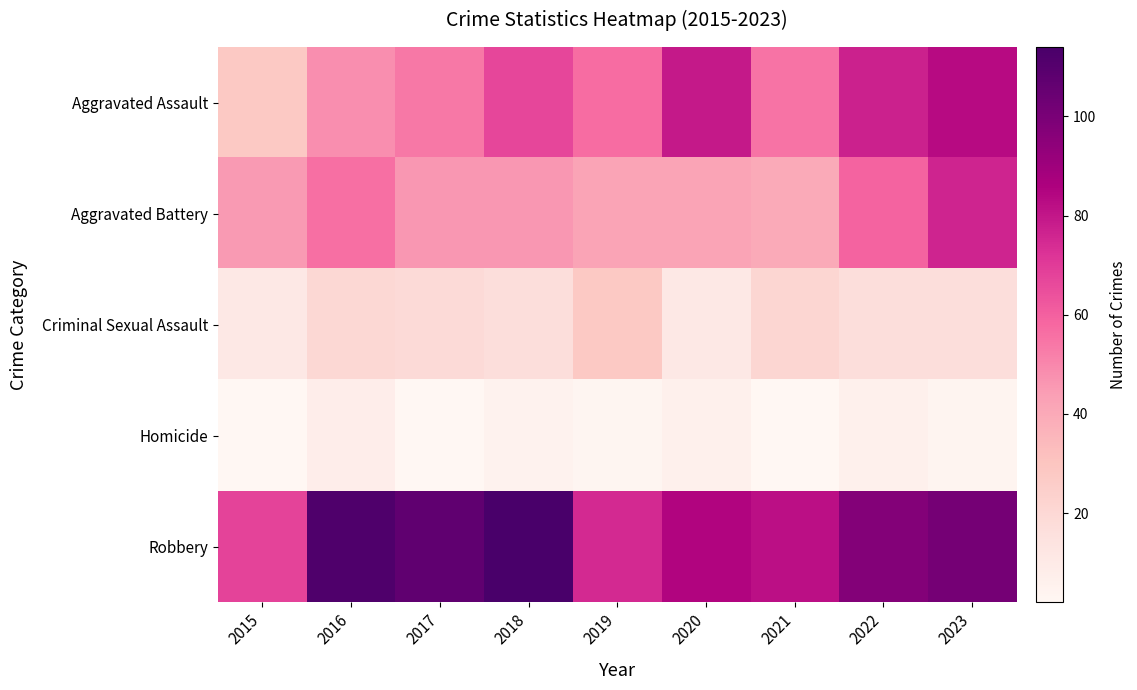

List the series in order of their peak value, highest first.

Robbery, Aggravated Assault, Aggravated Battery, Criminal Sexual Assault, Homicide